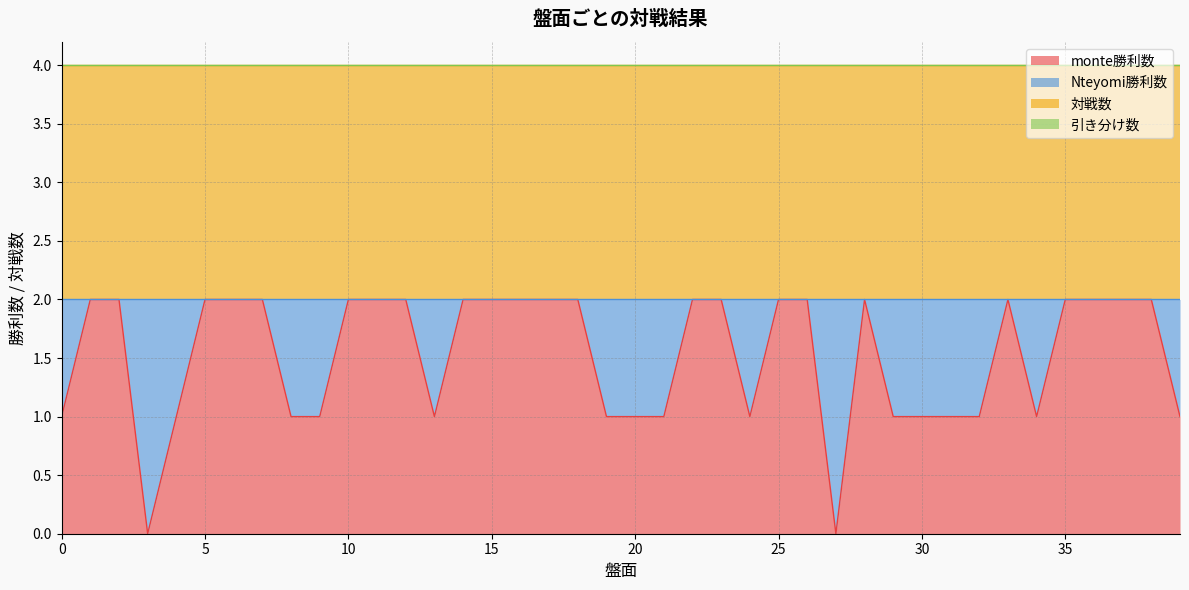

List the labels in order of monte勝利数 value, largest first.

1, 2, 5, 6, 7, 10, 11, 12, 14, 15, 16, 17, 18, 22, 23, 25, 26, 28, 33, 35, 36, 37, 38, 0, 4, 8, 9, 13, 19, 20, 21, 24, 29, 30, 31, 32, 34, 39, 3, 27